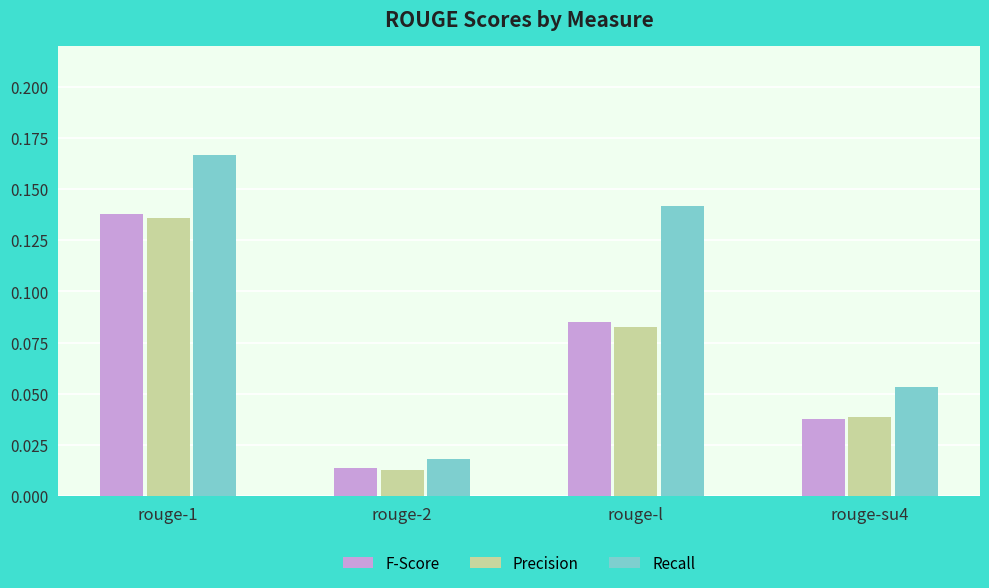

True or false: Recall has a value of 0.2 at rouge-l.

False